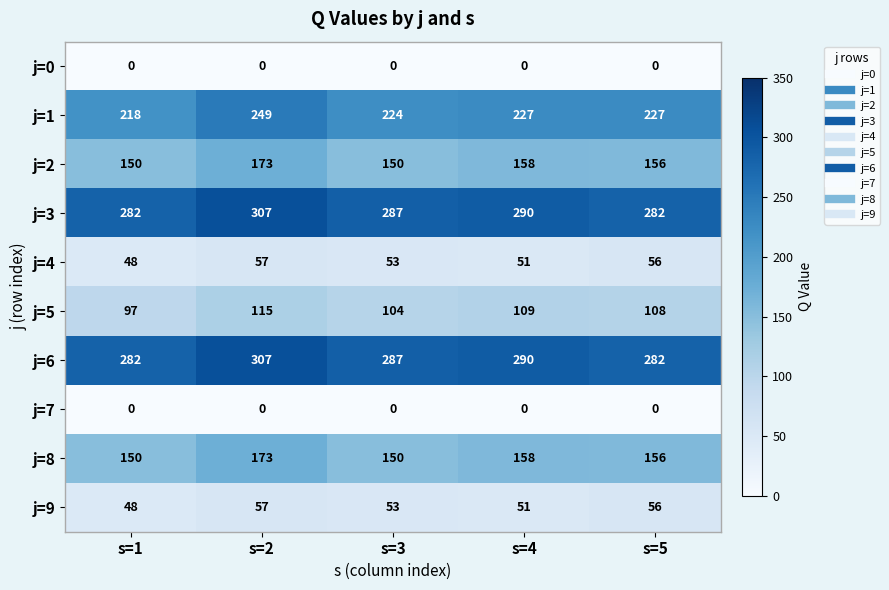

Between s=1 and s=2, which series saw the biggest shift?

j=1